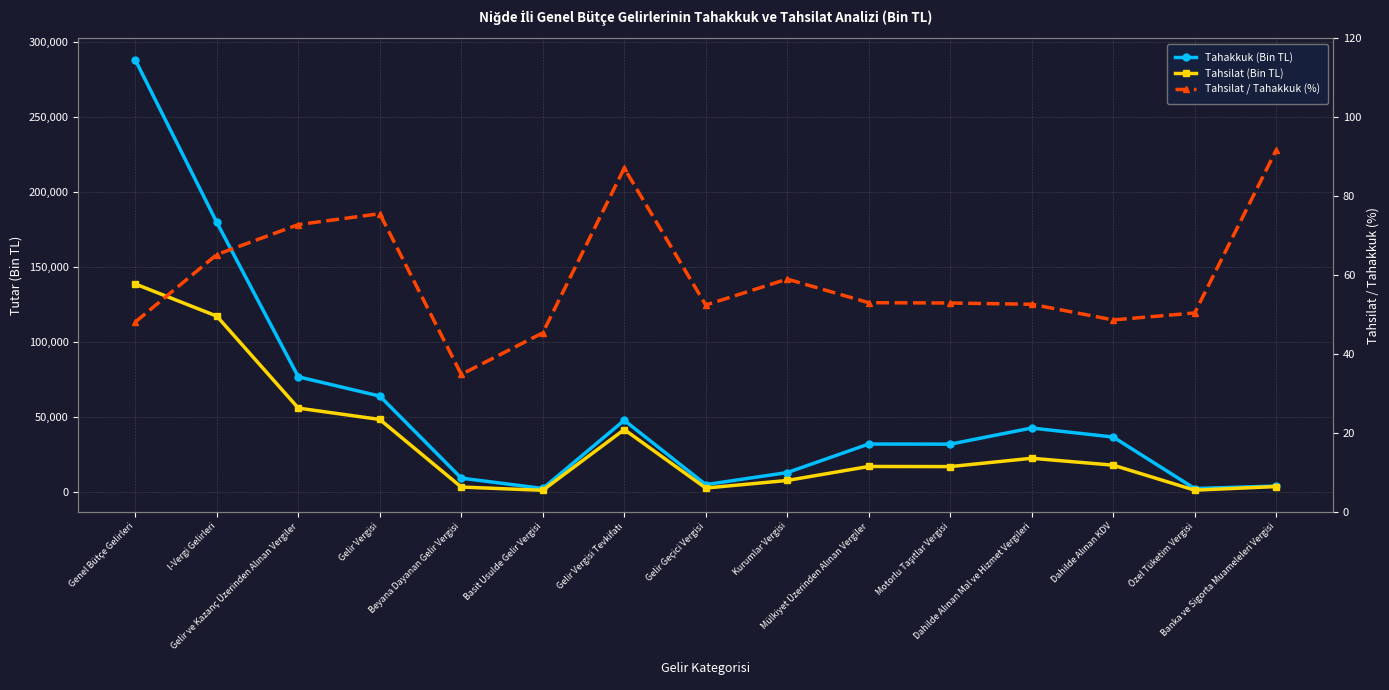

At which category does Tahakkuk (Bin TL) reach its first local peak?

Gelir Vergisi Tevkifatı